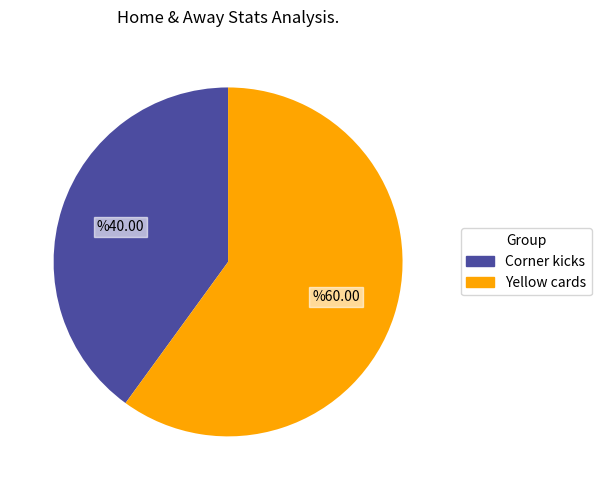

Which slice is the largest?

Yellow cards